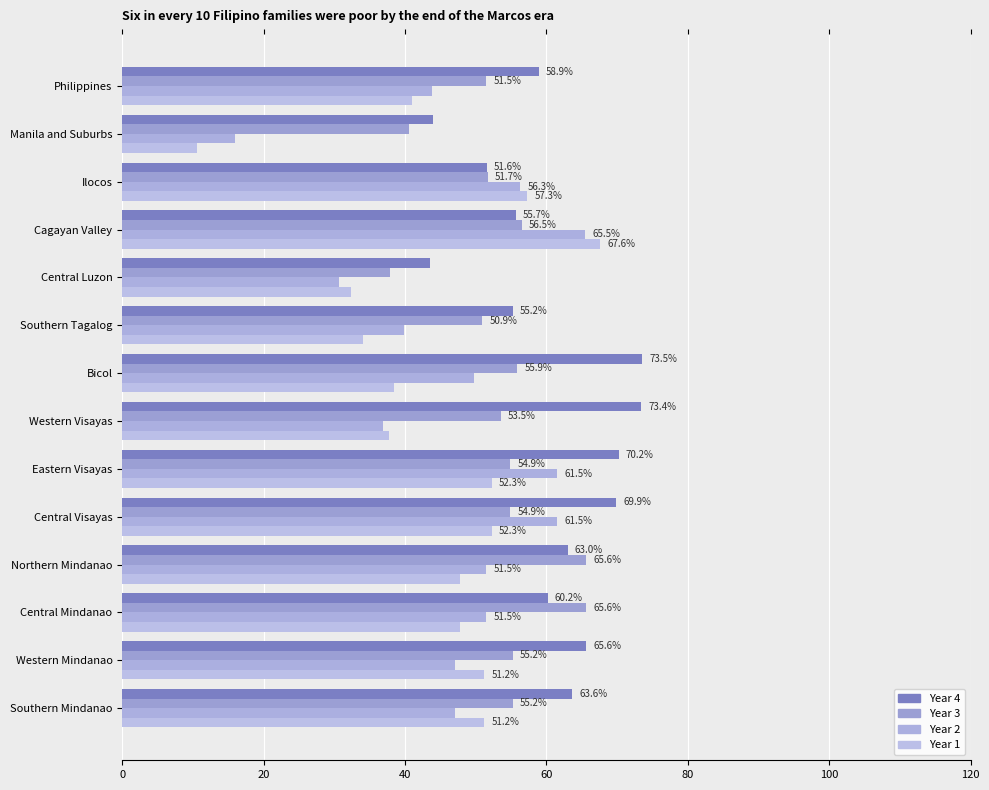

How many series are shown in this chart?

4